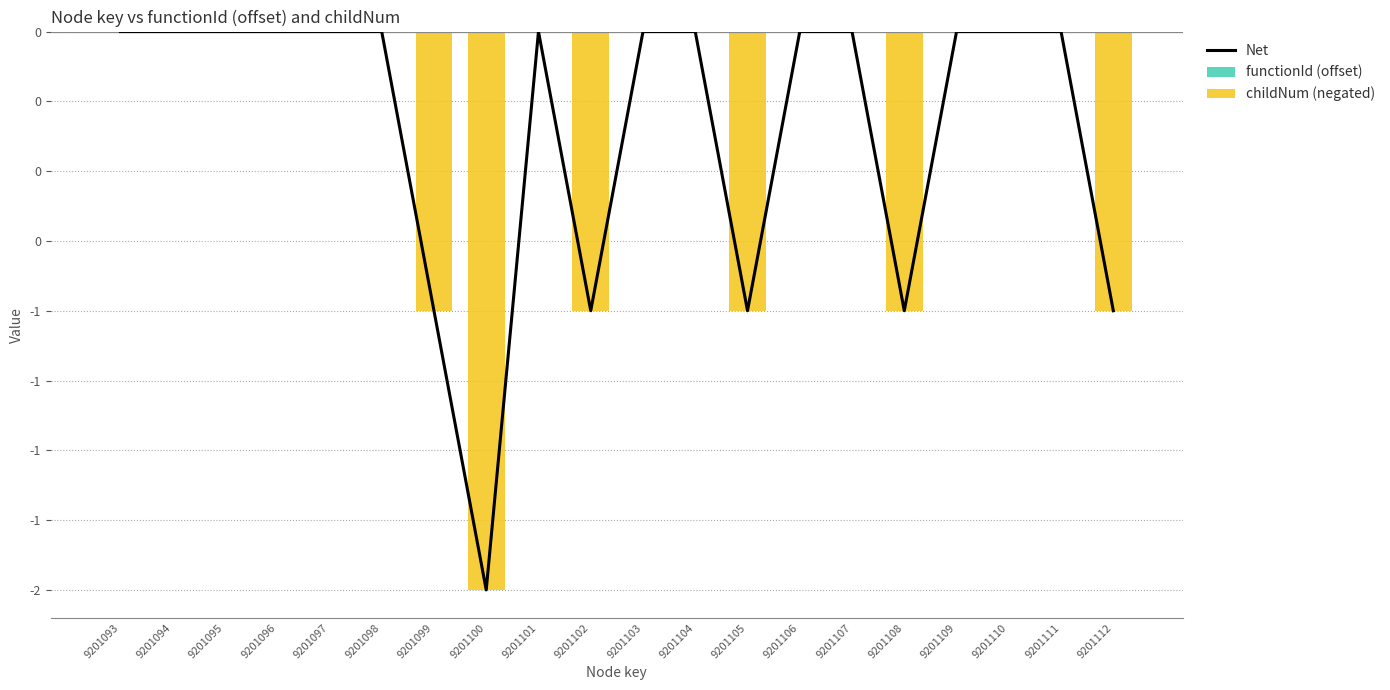

Between 9201103 and 9201094, which is larger?

9201103